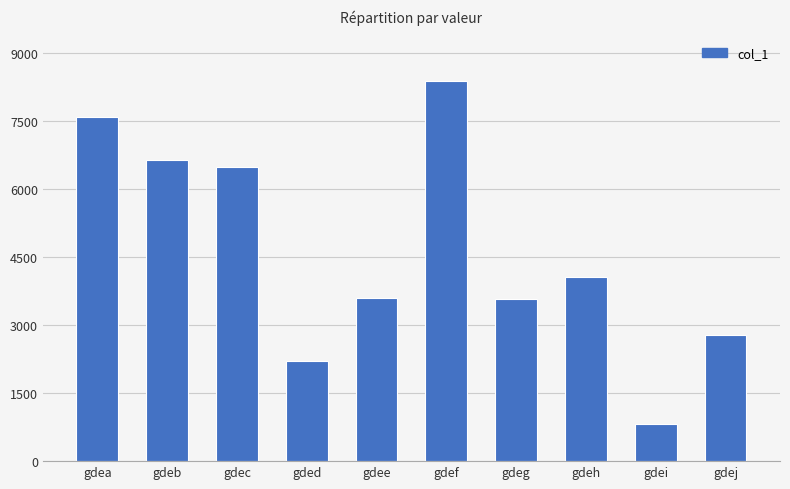

What is the maximum value shown in the chart?

8390